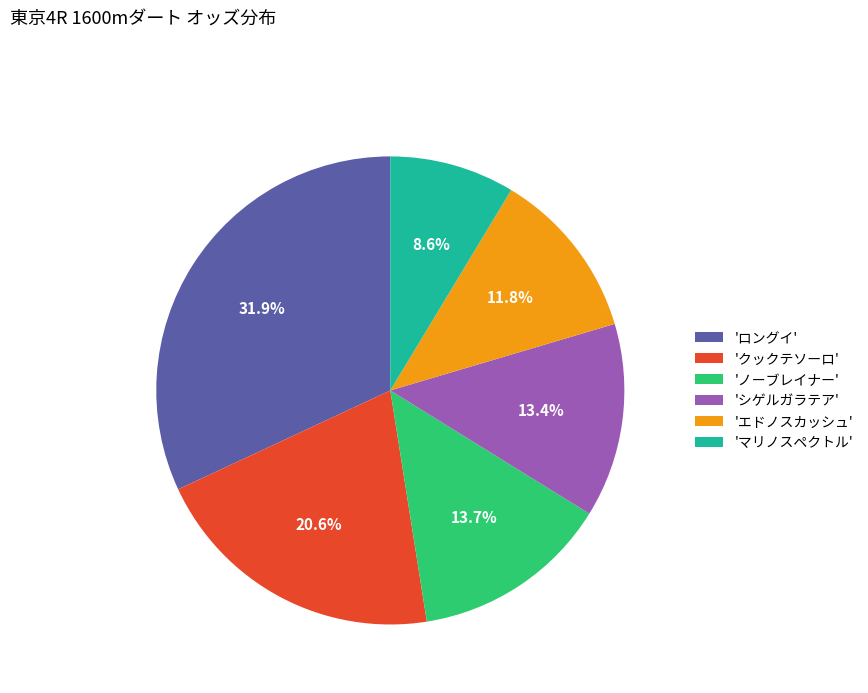

Do 'エドノスカッシュ' and 'ロングイ' together represent more than half of the pie?

No